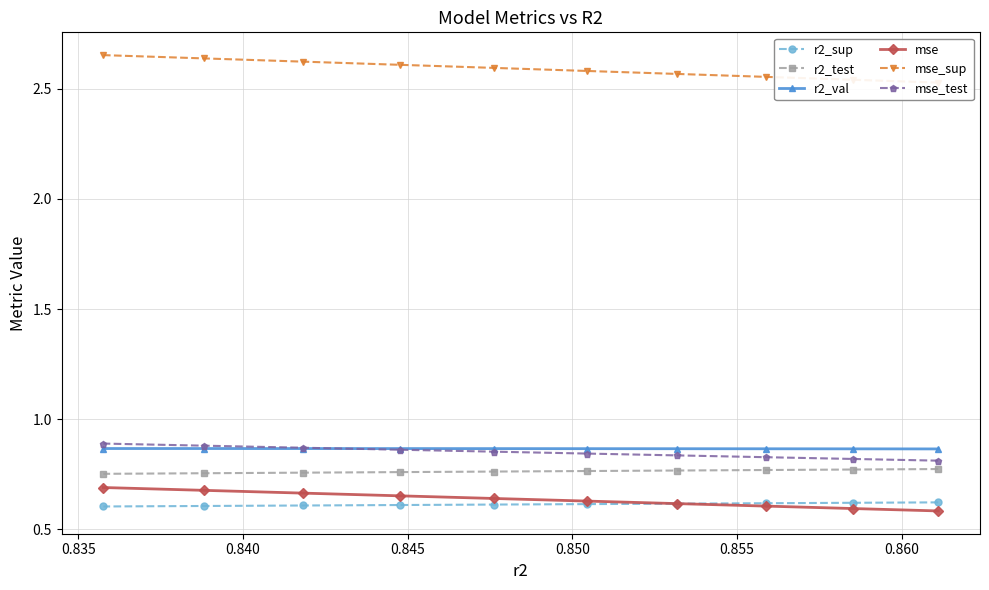

Which series has the largest total across all categories?

mse_sup